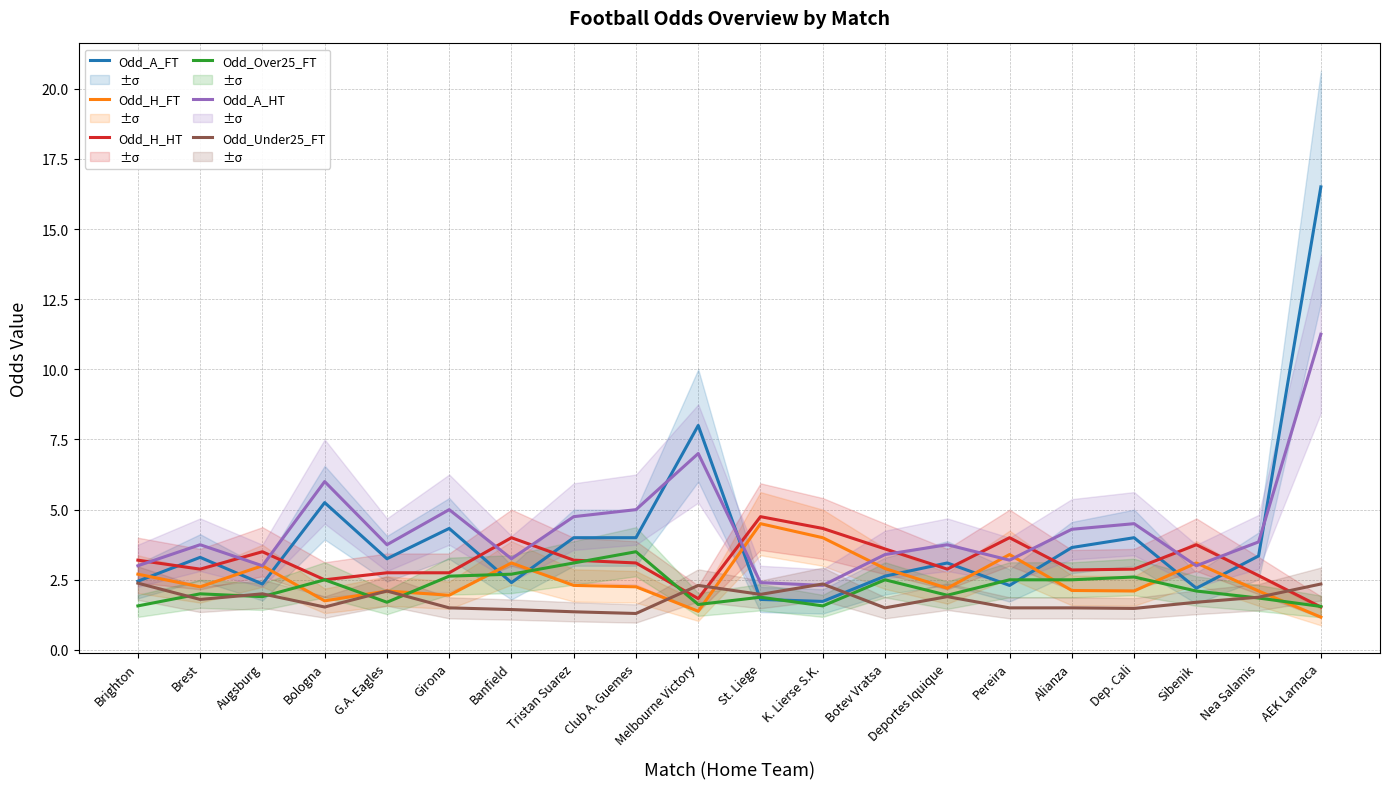

Reading right to left, transcribe all the data shown in this chart.

Odd_A_FT: AEK Larnaca=16.5	Nea Salamis=3.4	Sibenik=2.2	Dep. Cali=4.0	Alianza=3.6	Pereira=2.3	Deportes Iquique=3.1	Botev Vratsa=2.6	K. Lierse S.K.=1.7	St. Liege=1.8	Melbourne Victory=8.0	Club A. Guemes=4.0	Tristan Suarez=4.0	Banfield=2.4	Girona=4.3	G.A. Eagles=3.2	Bologna=5.2	Augsburg=2.4	Brest=3.3	Brighton=2.5
Odd_H_FT: AEK Larnaca=1.2	Nea Salamis=2.1	Sibenik=3.1	Dep. Cali=2.1	Alianza=2.1	Pereira=3.4	Deportes Iquique=2.2	Botev Vratsa=2.9	K. Lierse S.K.=4.0	St. Liege=4.5	Melbourne Victory=1.4	Club A. Guemes=2.2	Tristan Suarez=2.3	Banfield=3.1	Girona=1.9	G.A. Eagles=2.1	Bologna=1.8	Augsburg=3.0	Brest=2.2	Brighton=2.7
Odd_H_HT: AEK Larnaca=1.5	Nea Salamis=2.6	Sibenik=3.8	Dep. Cali=2.9	Alianza=2.9	Pereira=4.0	Deportes Iquique=2.9	Botev Vratsa=3.6	K. Lierse S.K.=4.3	St. Liege=4.8	Melbourne Victory=1.8	Club A. Guemes=3.1	Tristan Suarez=3.2	Banfield=4.0	Girona=2.8	G.A. Eagles=2.8	Bologna=2.5	Augsburg=3.5	Brest=2.9	Brighton=3.2
Odd_Over25_FT: AEK Larnaca=1.6	Nea Salamis=1.9	Sibenik=2.1	Dep. Cali=2.6	Alianza=2.5	Pereira=2.5	Deportes Iquique=1.9	Botev Vratsa=2.5	K. Lierse S.K.=1.6	St. Liege=1.9	Melbourne Victory=1.6	Club A. Guemes=3.5	Tristan Suarez=3.1	Banfield=2.7	Girona=2.6	G.A. Eagles=1.7	Bologna=2.5	Augsburg=1.9	Brest=2.0	Brighton=1.6
Odd_A_HT: AEK Larnaca=11.2	Nea Salamis=3.9	Sibenik=3.0	Dep. Cali=4.5	Alianza=4.3	Pereira=3.2	Deportes Iquique=3.8	Botev Vratsa=3.4	K. Lierse S.K.=2.3	St. Liege=2.4	Melbourne Victory=7.0	Club A. Guemes=5.0	Tristan Suarez=4.8	Banfield=3.2	Girona=5.0	G.A. Eagles=3.8	Bologna=6.0	Augsburg=3.0	Brest=3.8	Brighton=3.0
Odd_Under25_FT: AEK Larnaca=2.4	Nea Salamis=1.9	Sibenik=1.7	Dep. Cali=1.5	Alianza=1.5	Pereira=1.5	Deportes Iquique=1.9	Botev Vratsa=1.5	K. Lierse S.K.=2.4	St. Liege=2.0	Melbourne Victory=2.3	Club A. Guemes=1.3	Tristan Suarez=1.4	Banfield=1.4	Girona=1.5	G.A. Eagles=2.1	Bologna=1.5	Augsburg=2.0	Brest=1.8	Brighton=2.4